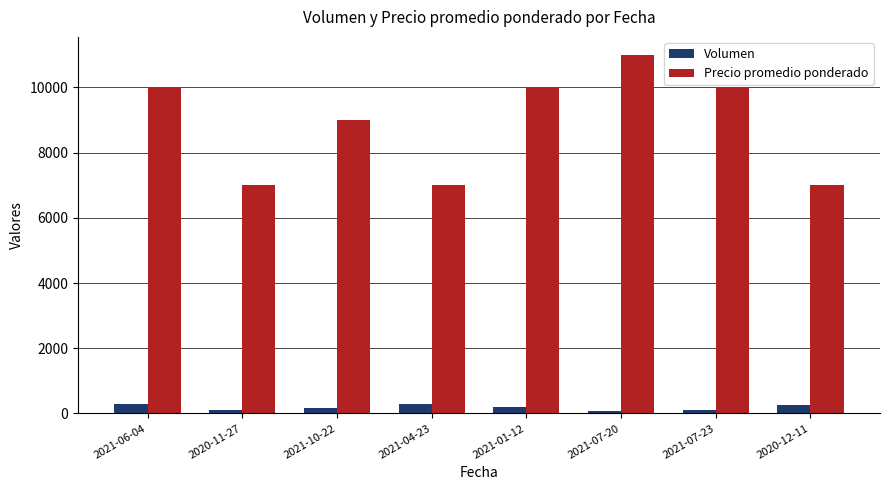

What is the sum of the Volumen values at 2021-07-23 and 2021-06-04?

400